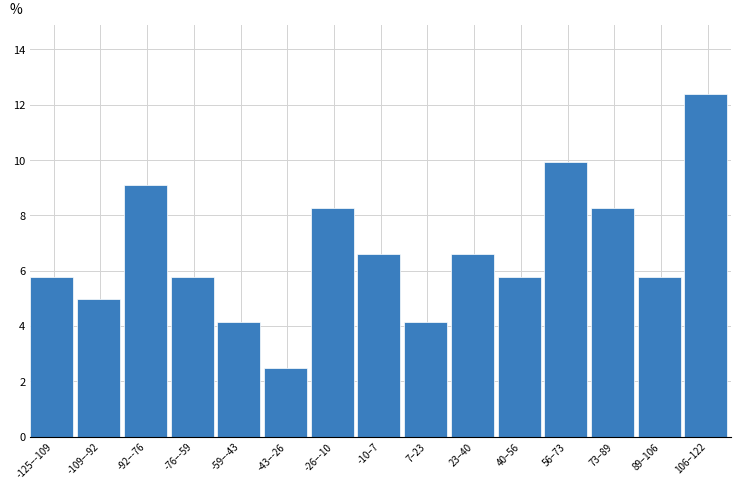

Reading left to right, list all the values displayed in this chart.

5.8	5.0	9.1	5.8	4.1	2.5	8.3	6.6	4.1	6.6	5.8	9.9	8.3	5.8	12.4